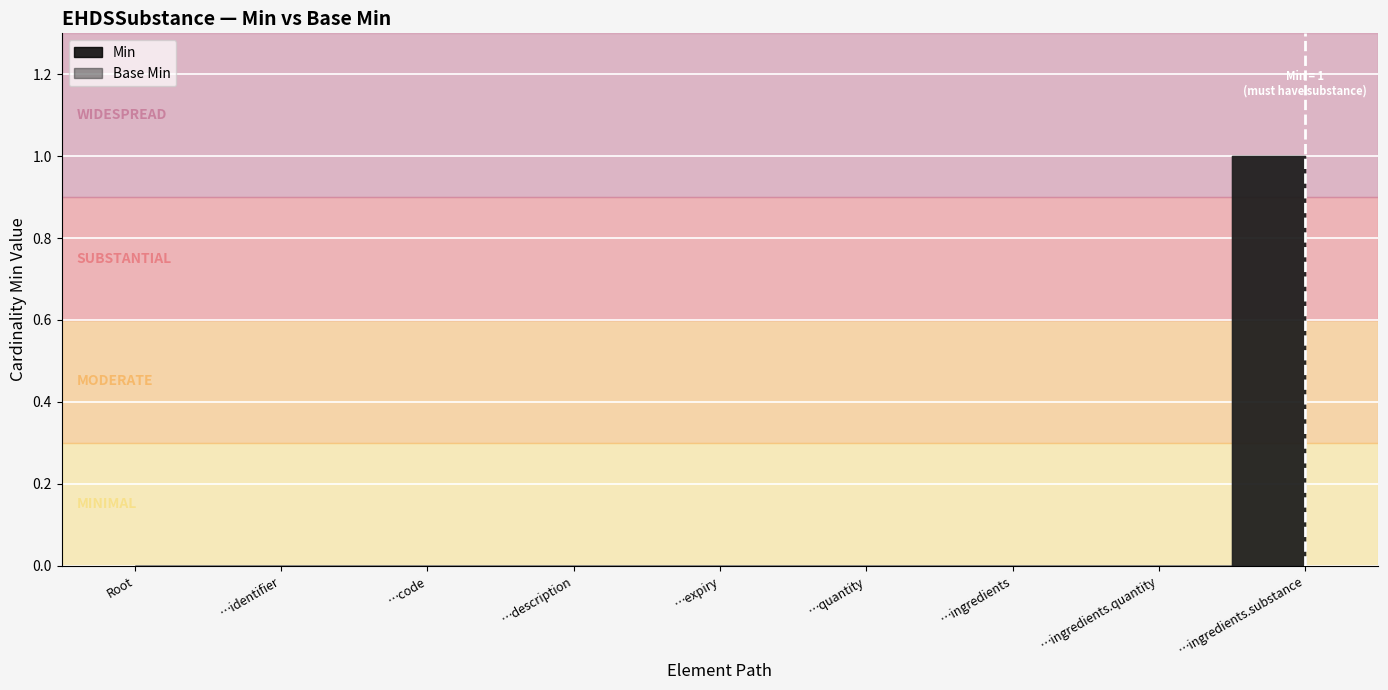

What are all the series names shown in the legend?

Min, Base Min